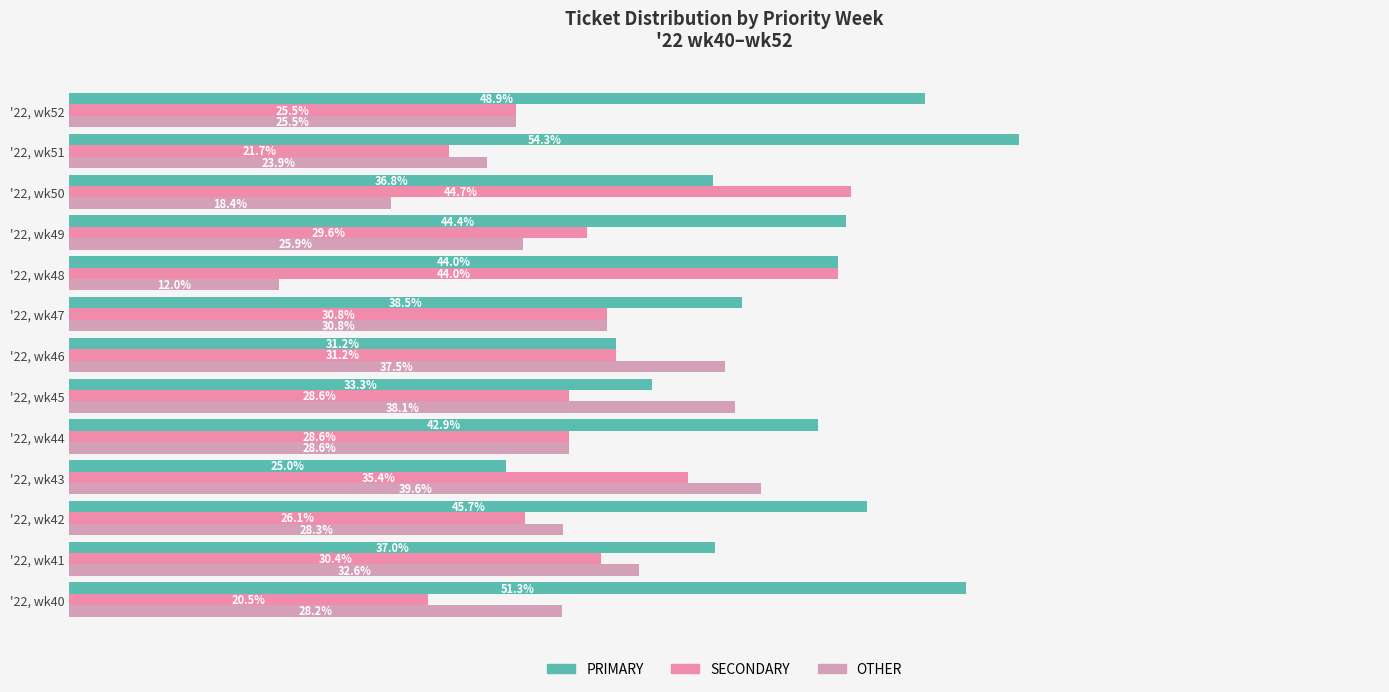

Which series has the largest total across all categories?

PRIMARY